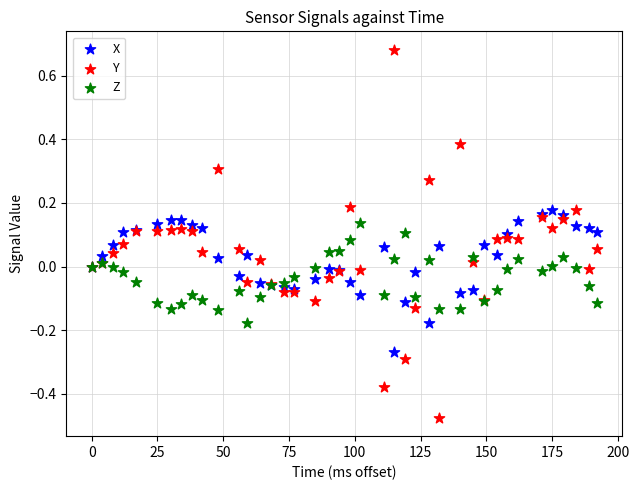

Which series reaches the minimum Y coordinate?

Y